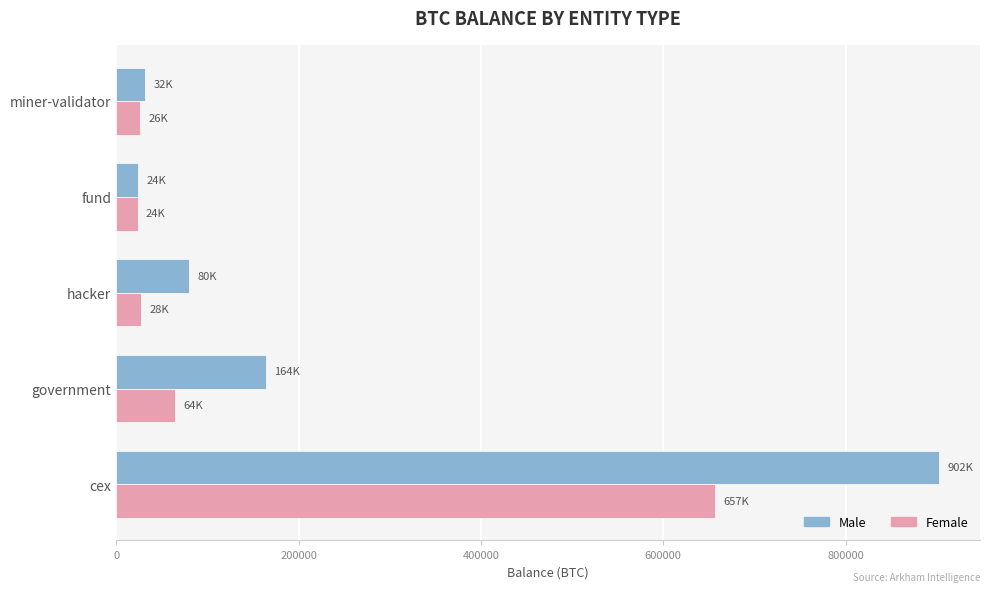

What is the sum of all Male values?

1202207.0